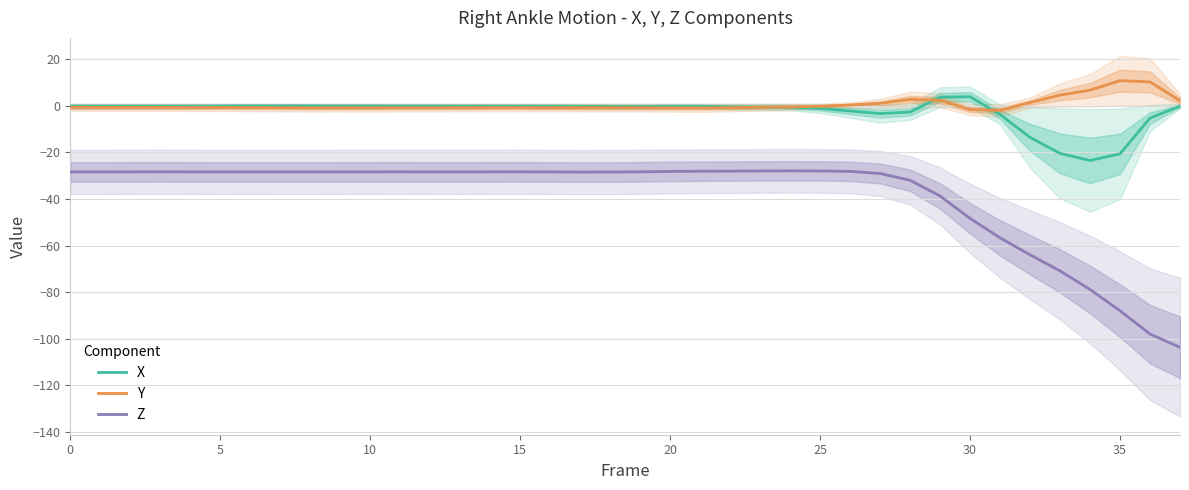

What is the maximum value for X?

3.9